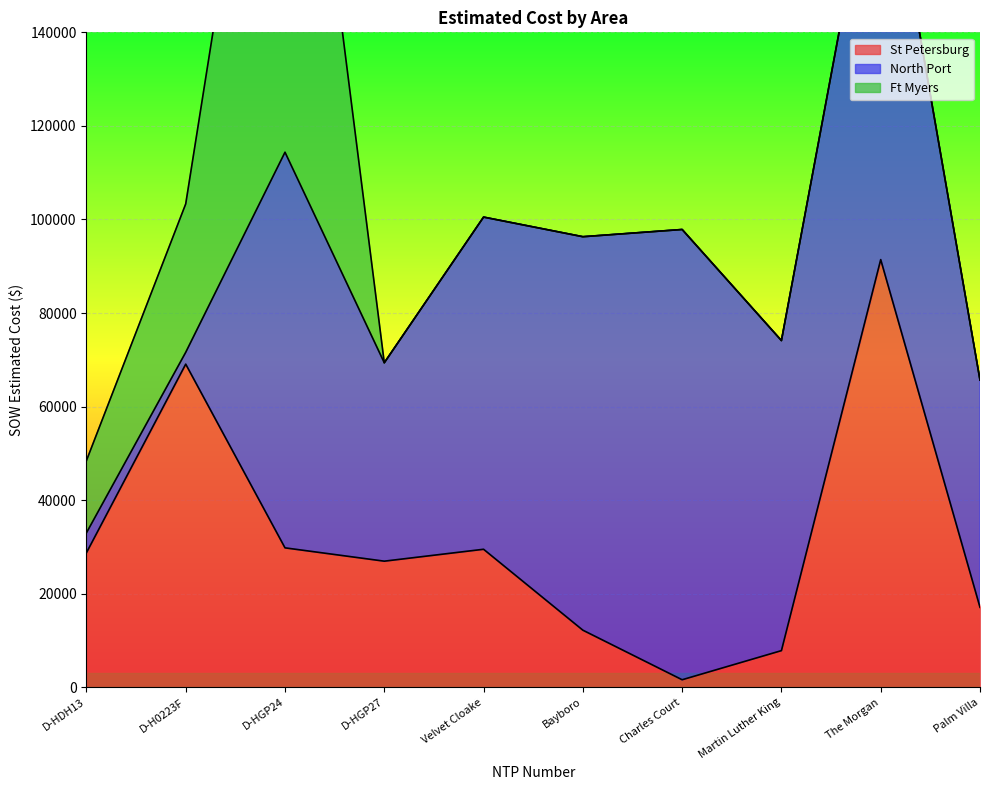

What is the difference between the highest and lowest values at Palm Villa?

48577.0